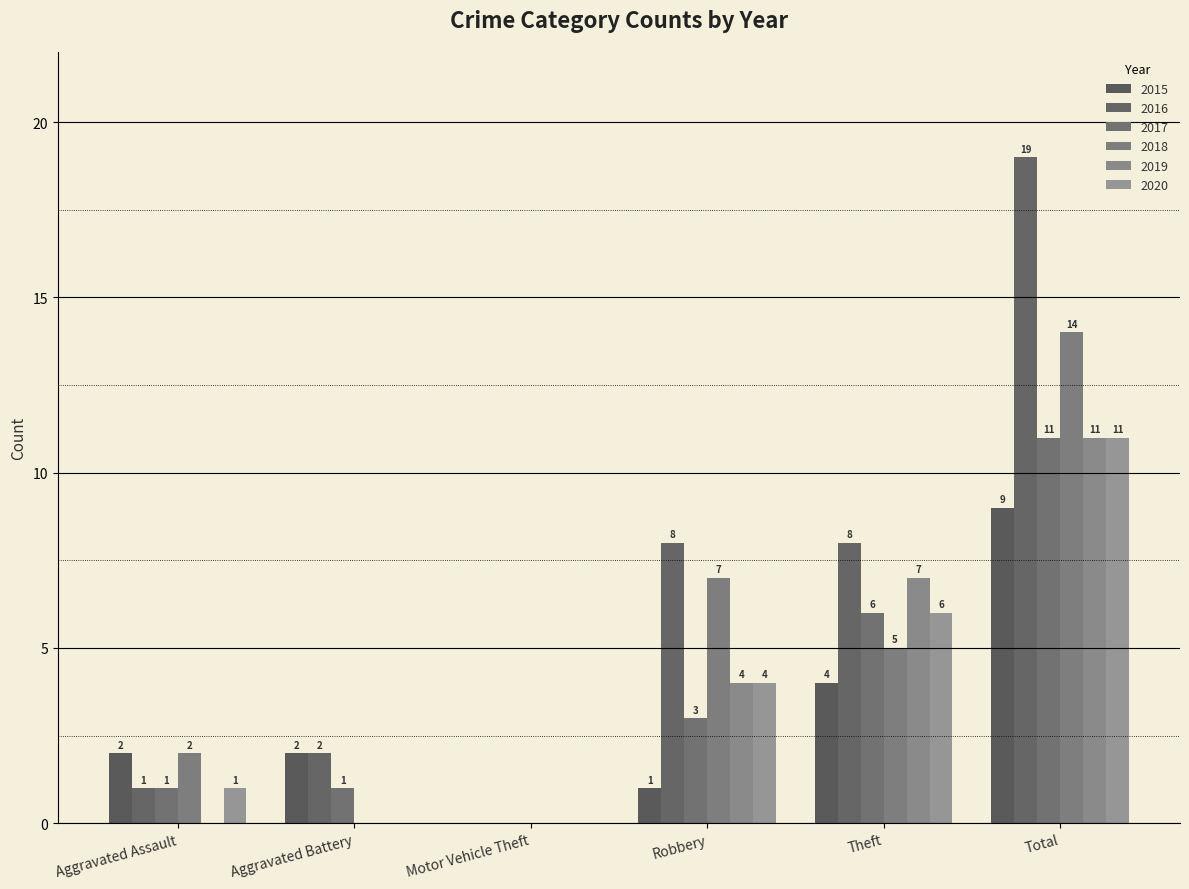

What is the label of the 6th bar from the left?

Total